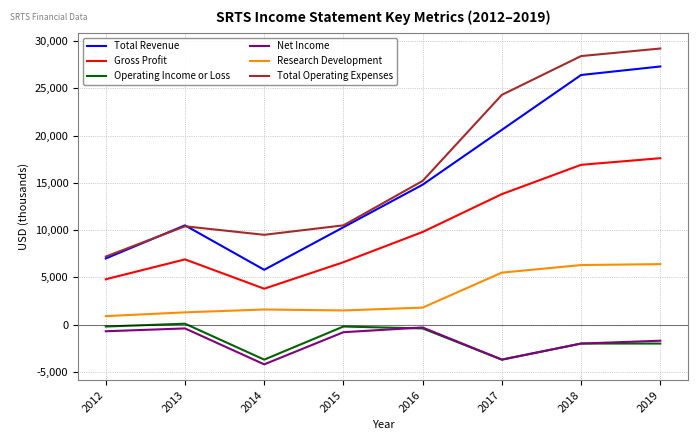

Is the value of Total Revenue at 2013 greater than the value of Net Income at 2012?

Yes